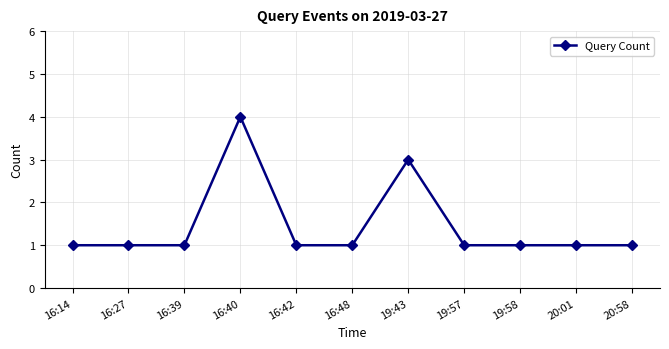

What is the label of the 8th point from the right?

16:40